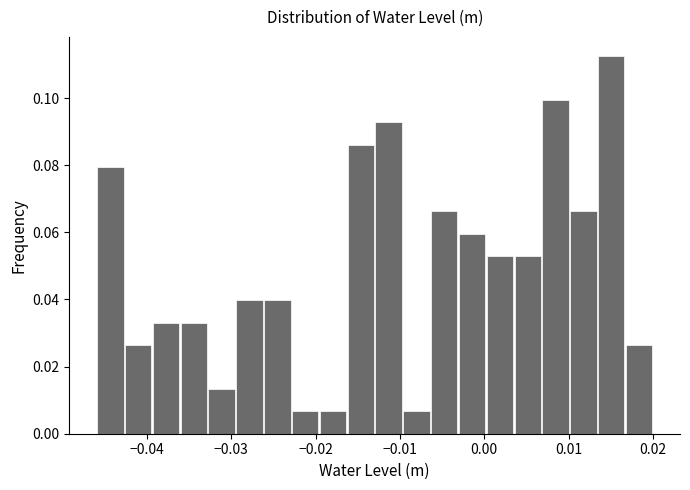

Read against the x-axis, roughly where is the centre of the tallest bar?

0.015